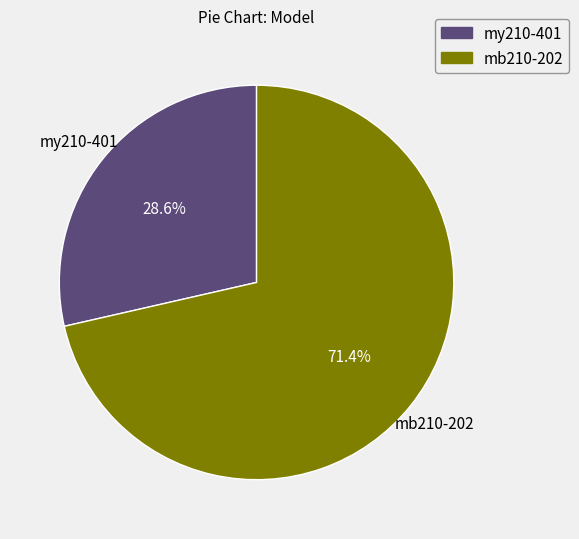

Between mу210-401 and mb210-202, which is larger?

mb210-202